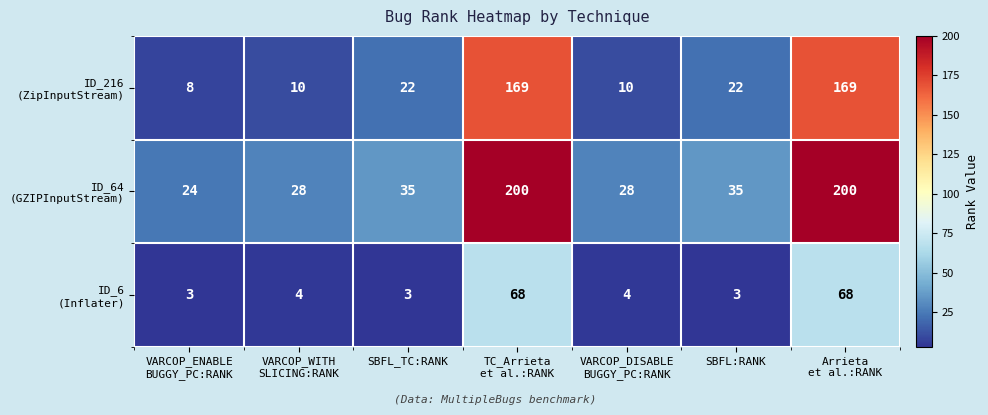

What is the total value across all series at SBFL:RANK?

60